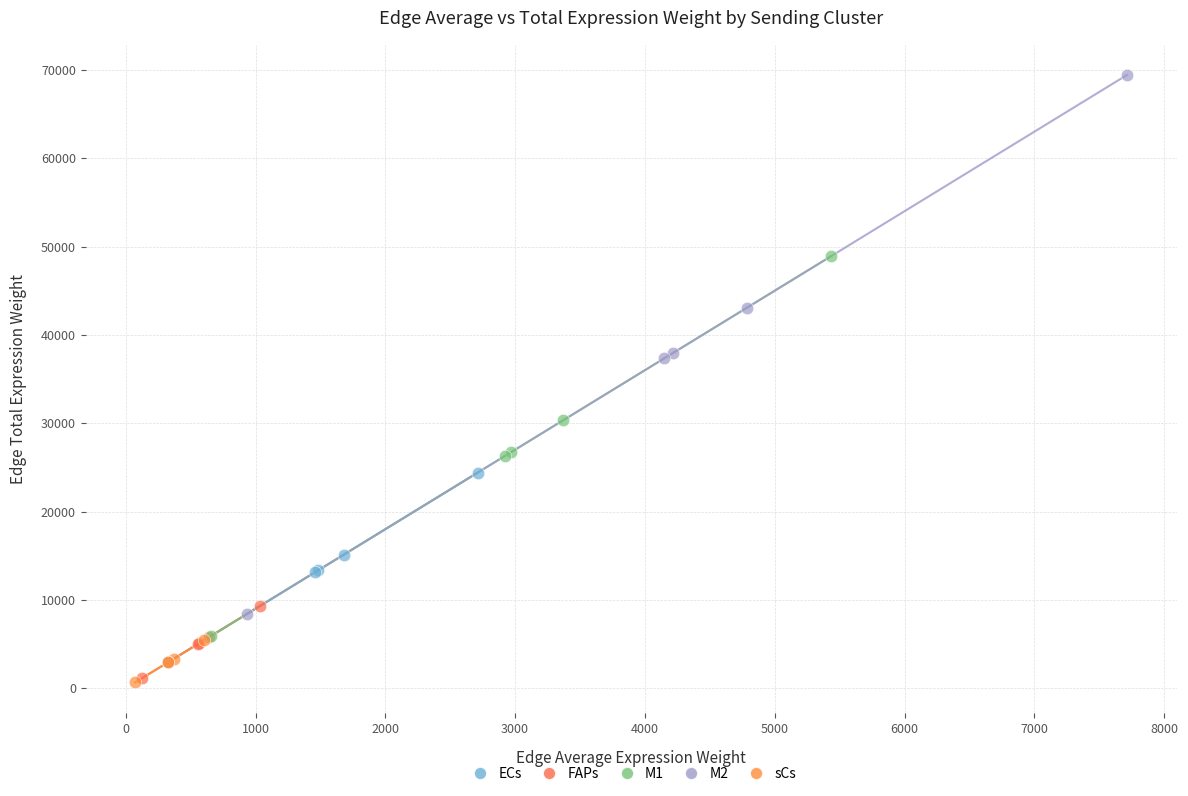

Which series has the widest spread of Y values?

M2